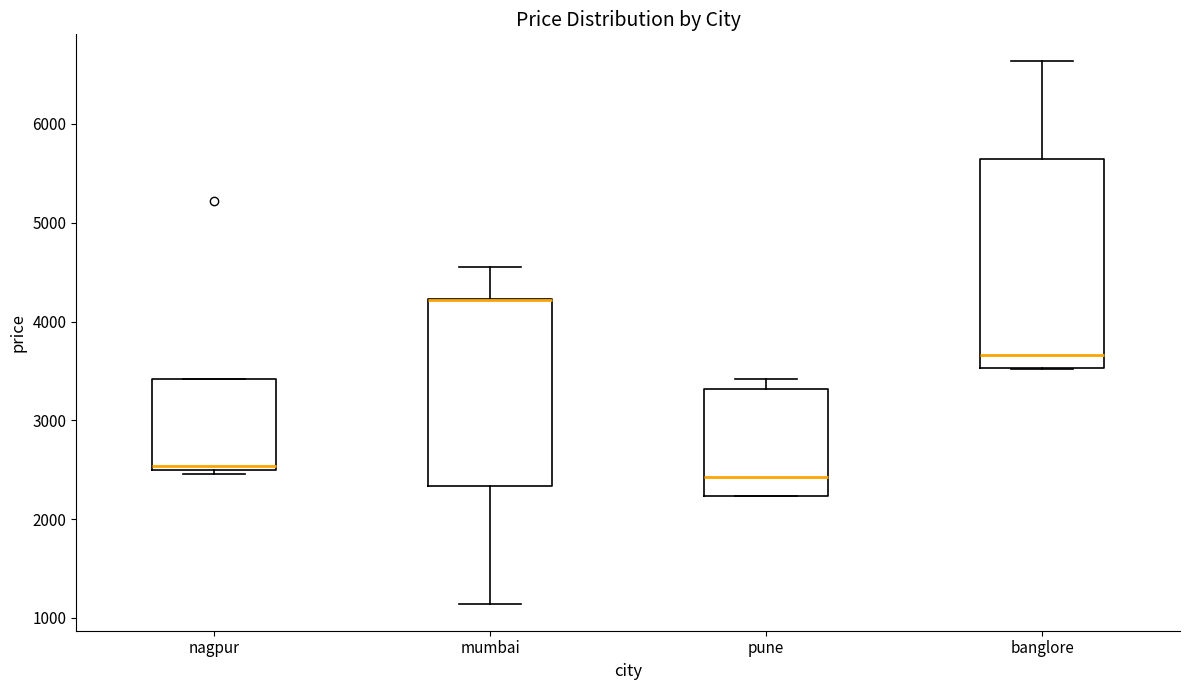

Reading left to right, read every box against the y-axis: the position of its median line, the range the box covers, and the ends of its whiskers. The values are not printed on the chart, so give them approximately, as read against the axis.

nagpur: median 2500 (just above the box's lower edge), box 2500 to 3400, whiskers 2500 (just below the box's lower edge) to 3400
mumbai: median 4200 (drawn on the box's upper edge), box 2300 to 4200, whiskers 1100 to 4600
pune: median 2400, box 2200 to 3300, whiskers 2200 to 3400
banglore: median 3700, box 3500 to 5600, whiskers 3500 to 6600